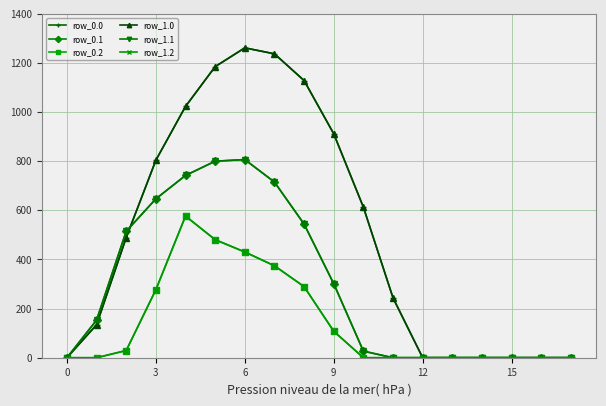

How many lines are shown in the chart?

6